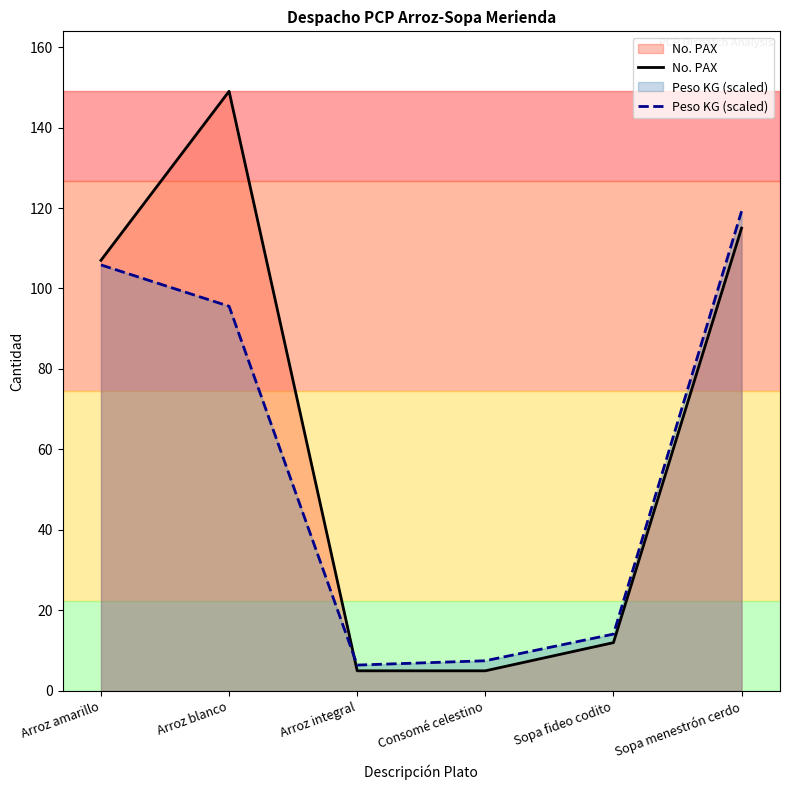

Which series has the largest total across all categories?

No. PAX